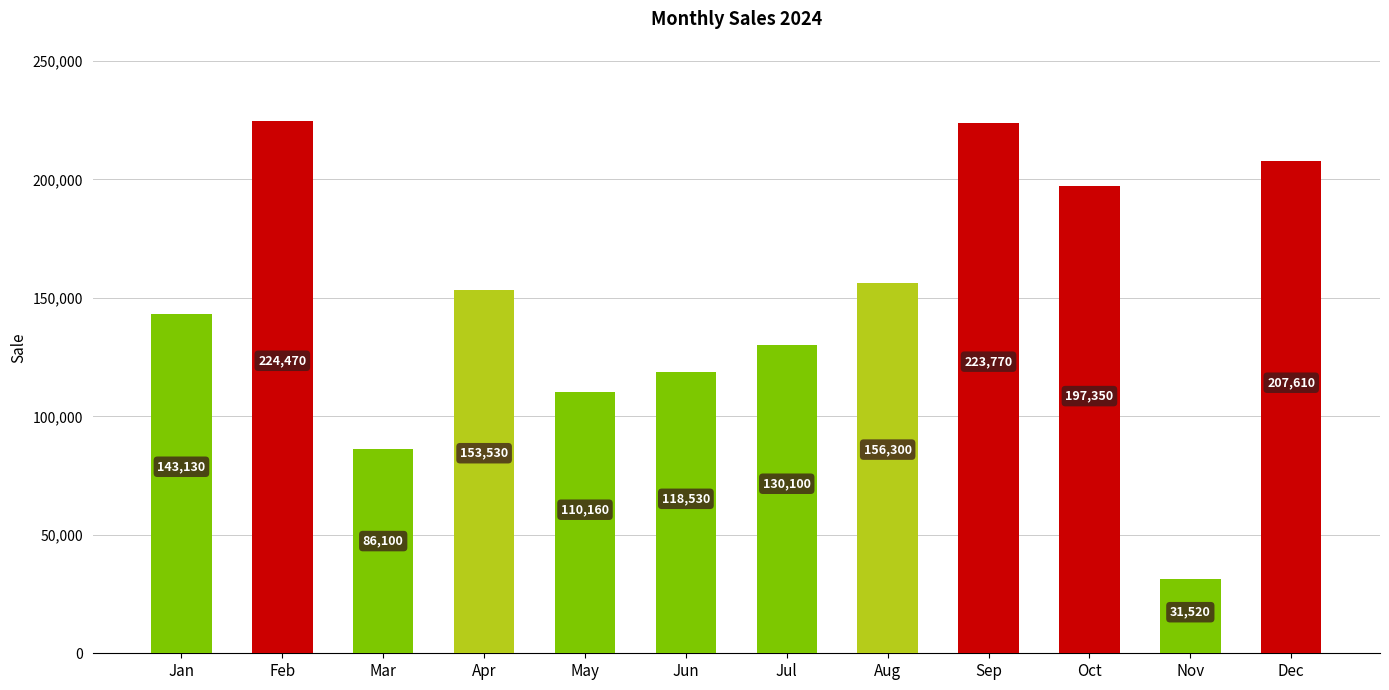

What is the difference between the values at Aug and Nov?

124780